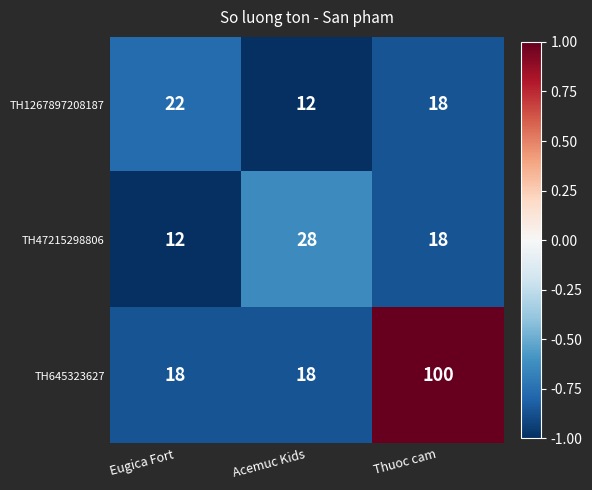

At which label is TH47215298806 closest to 20?

Thuoc cam